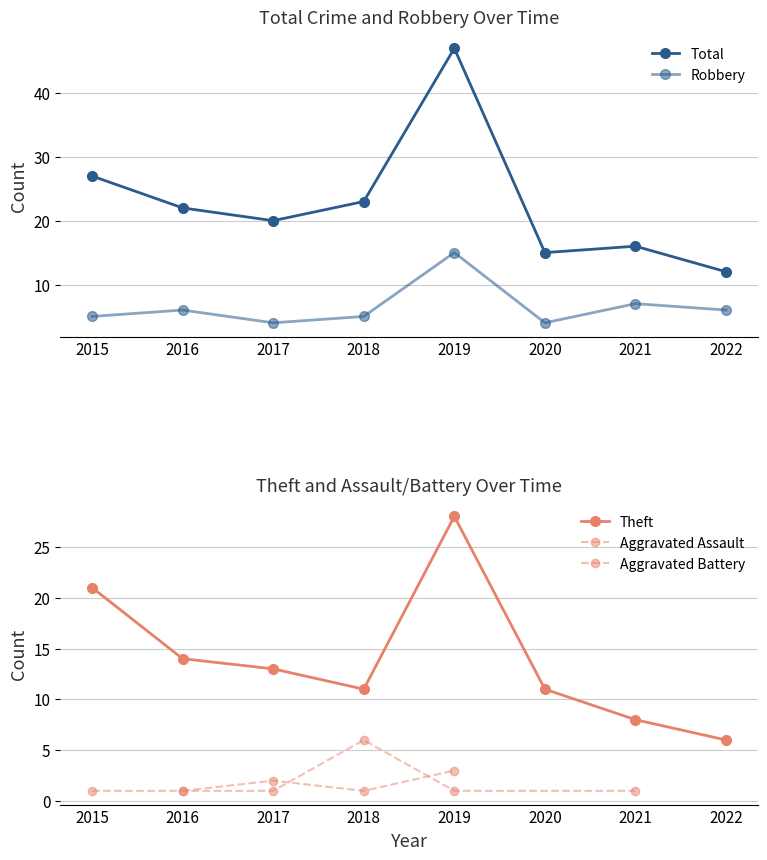

What is the difference between the highest and lowest values at 2021?

9